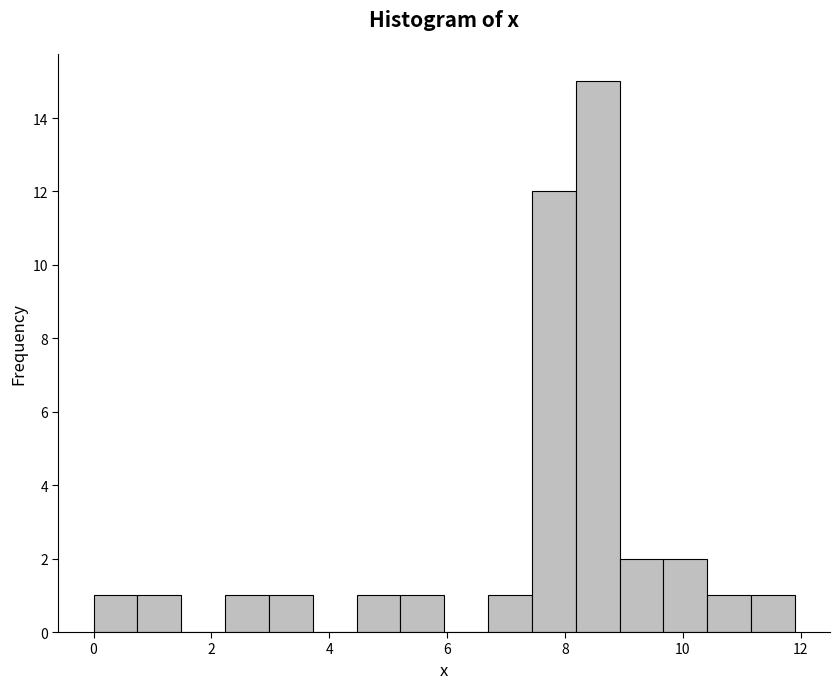

Around what value on the x-axis is the tallest bar? Give the approximate position of its centre, as read against the axis.

8.6